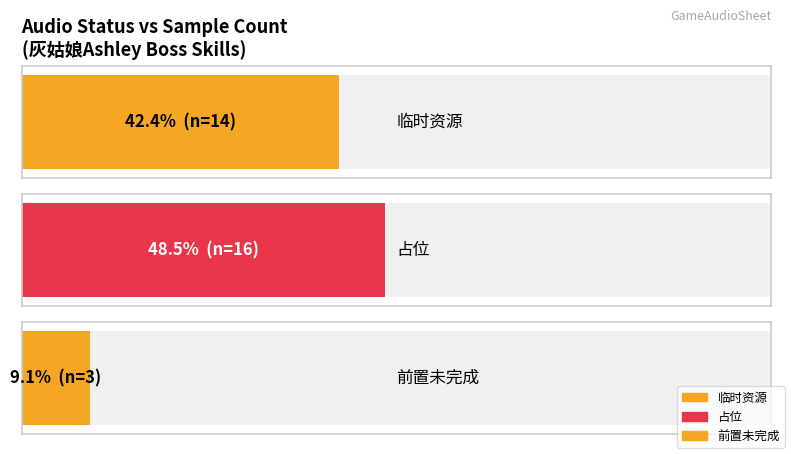

Which category has the lowest value across all series?

3